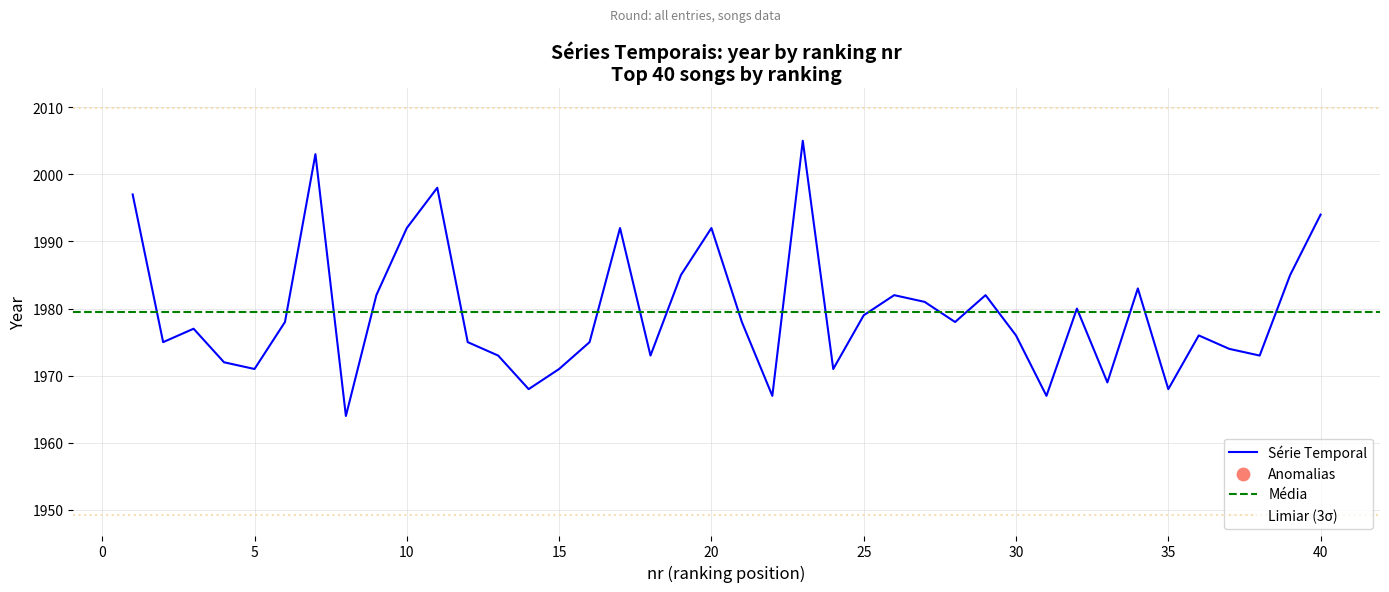

What is the change in value from 24 to 35?

-3